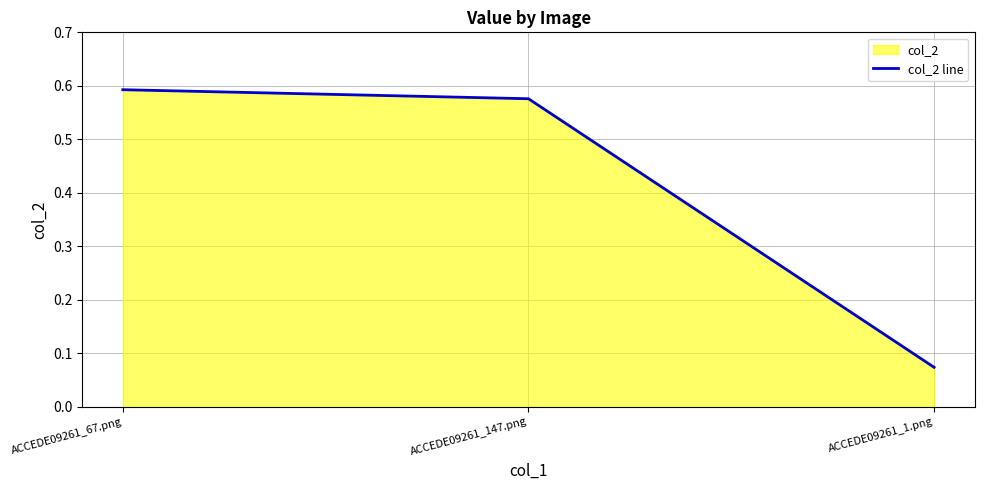

Reading left to right, extract all data points from this chart.

ACCEDE09261_67.png=0.6	ACCEDE09261_147.png=0.6	ACCEDE09261_1.png=0.1